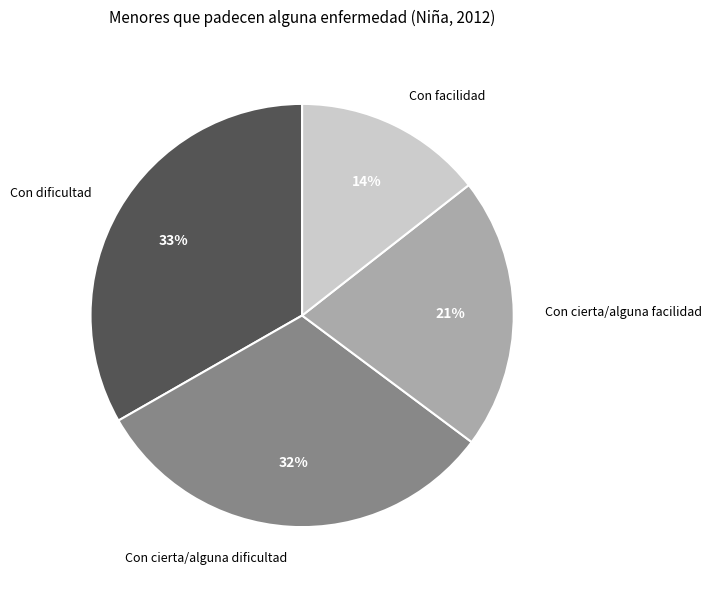

Is it true that Con cierta/alguna facilidad is 21% of the pie?

True